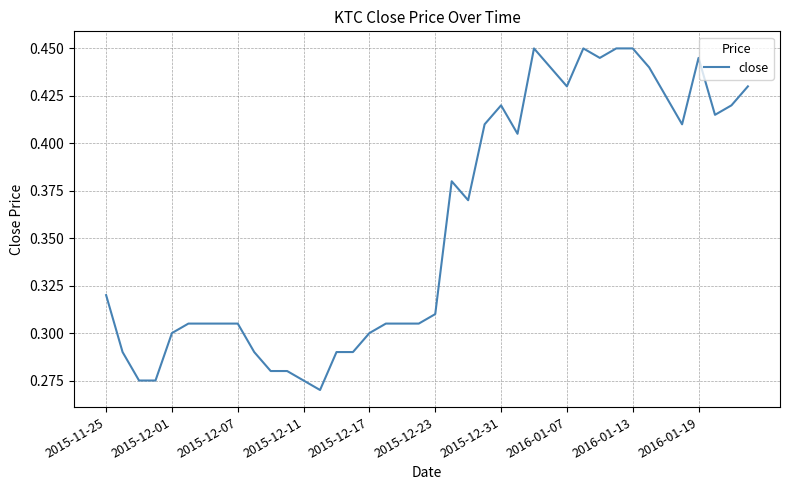

Is this an area chart (filled region under the line)?

No